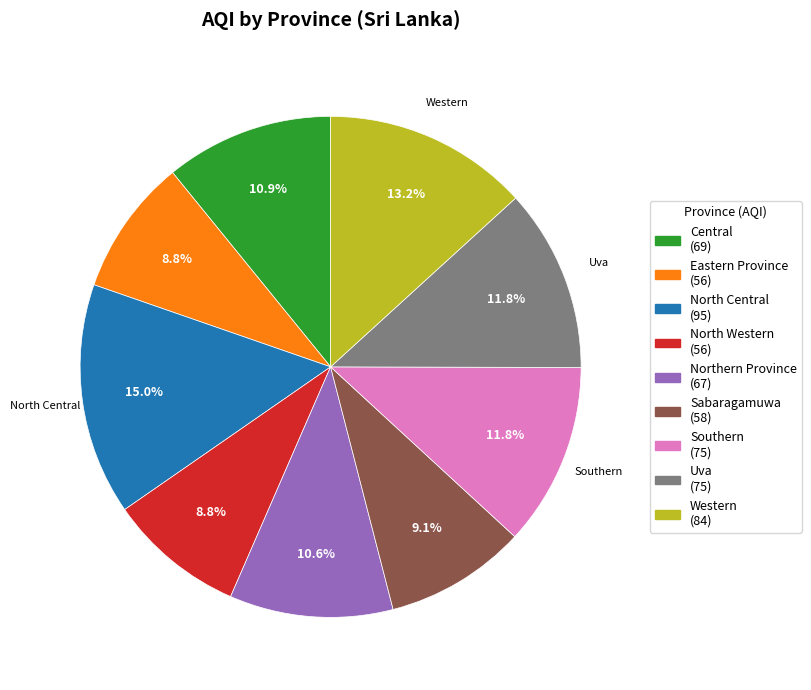

What is the largest slice in the pie chart?

North Central